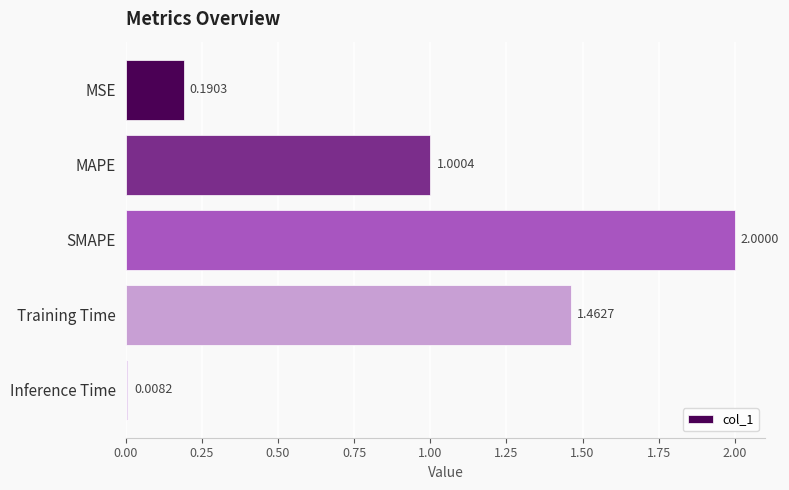

How many bars are there in total?

5